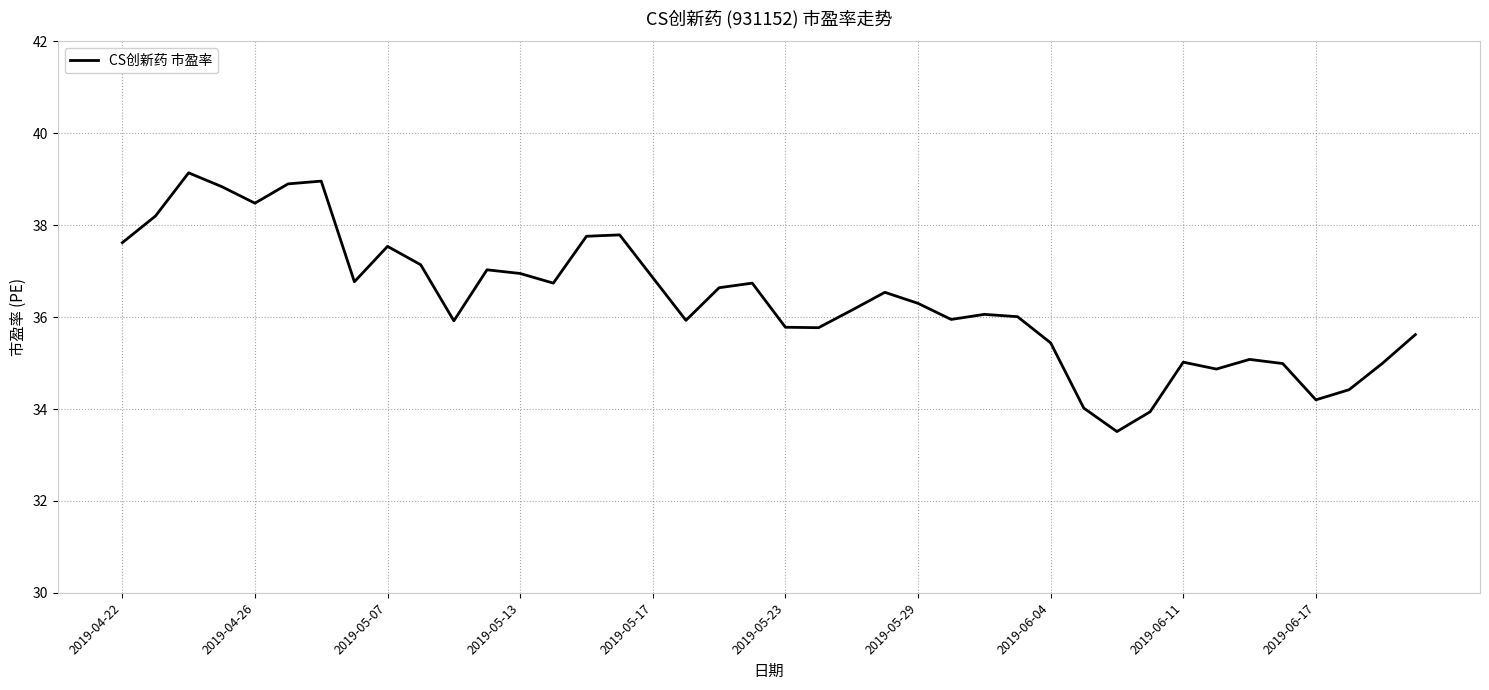

What is the difference between the maximum and minimum values?

5.6